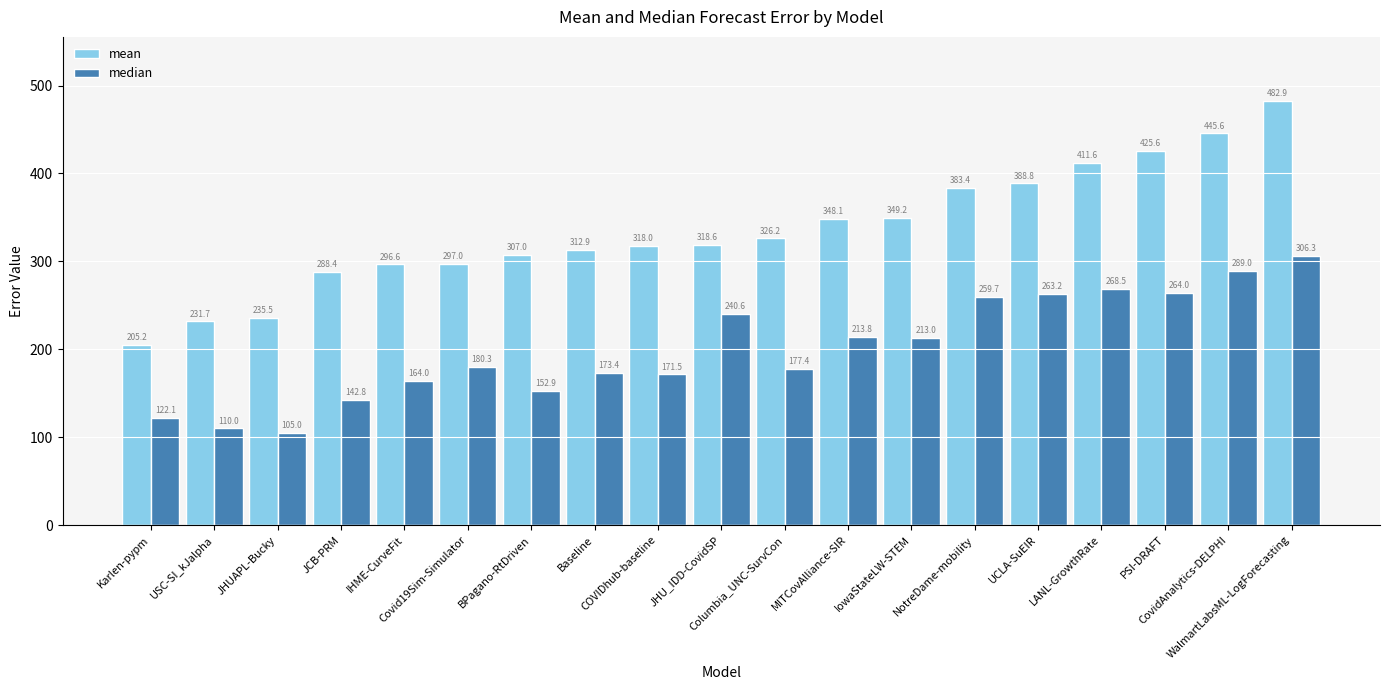

Which series has the widest spread of values?

mean